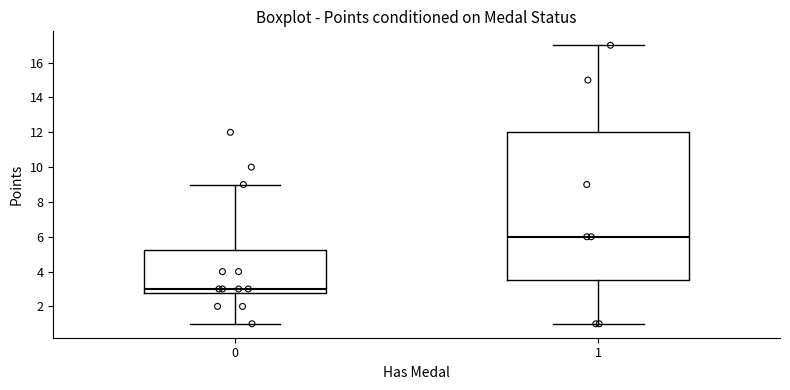

Reading left to right, transcribe this box plot: for each box, give where its median line is, the range the box spans, and where its two whiskers end, as read against the y-axis. The values are not printed on the chart, so give them approximately, as read against the axis.

0: median 3.0, box 2.8 to 5.2, whiskers 1.0 to 9.0
1: median 6.0, box 3.6 to 12.0, whiskers 1.0 to 17.0